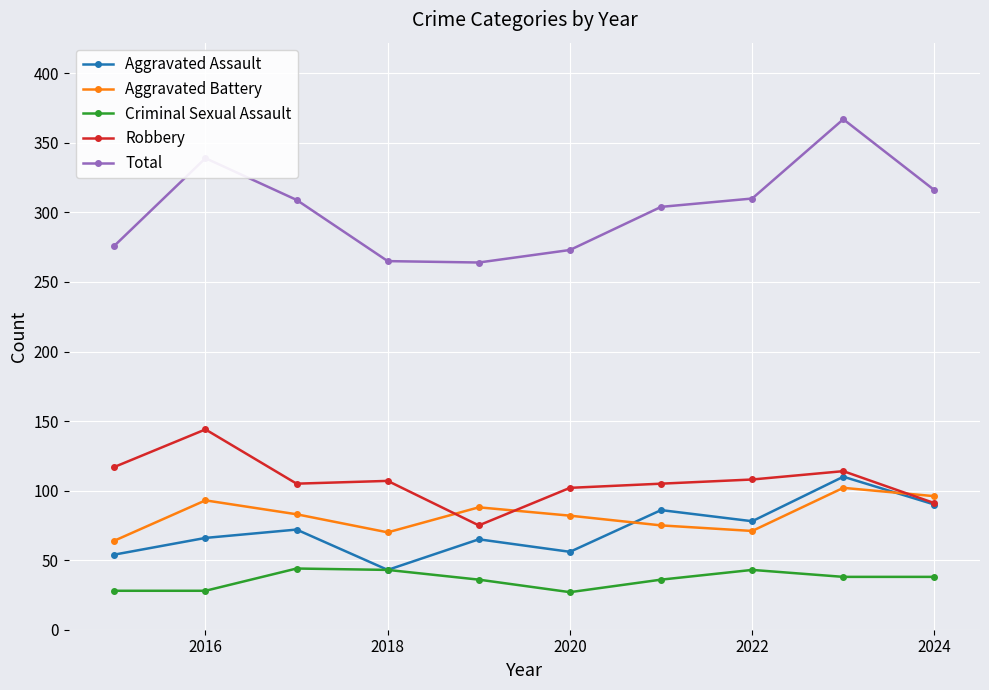

What is the value of the Total point at the 5th from the left?

264